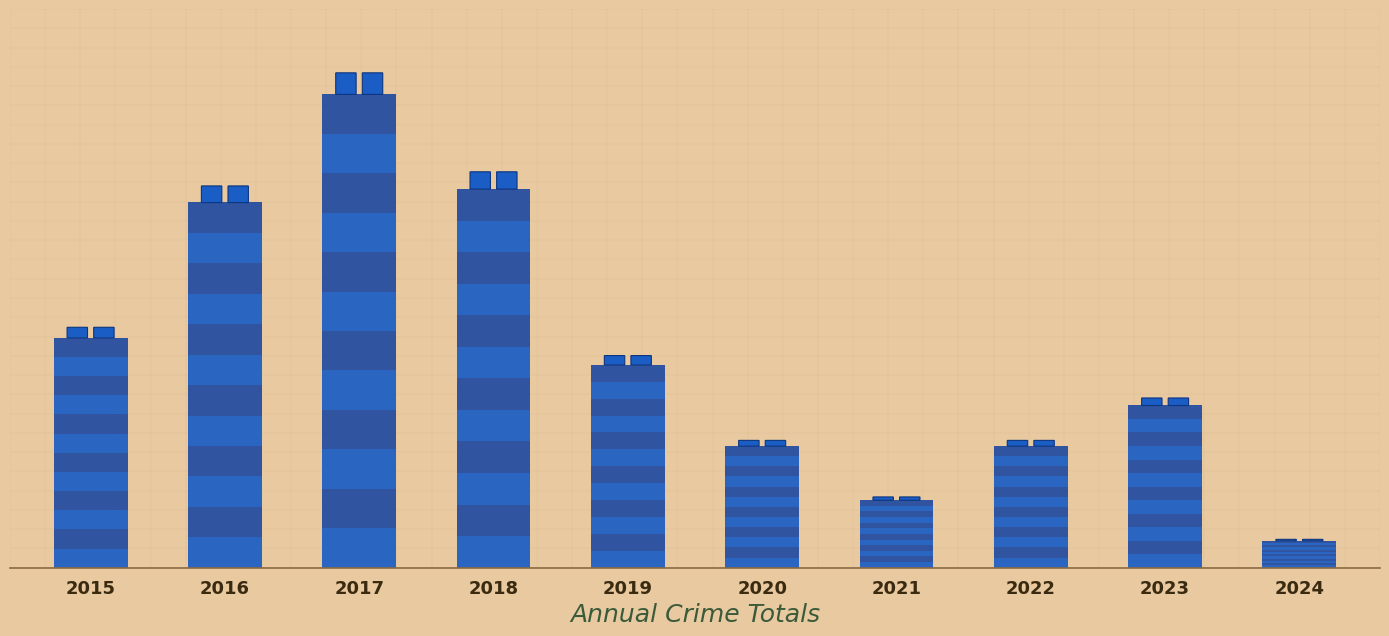

What is the maximum value shown in the chart?

35